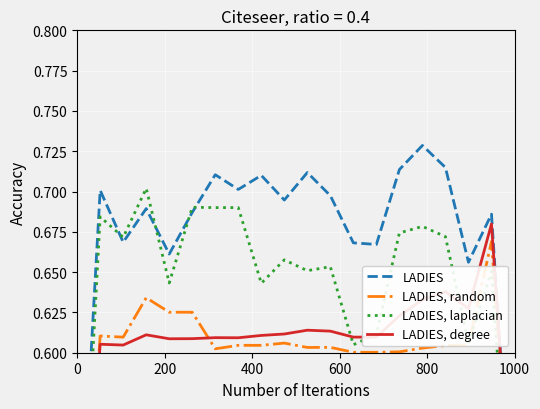

True or false: LADIES has a value of 0.3 at 18.

False